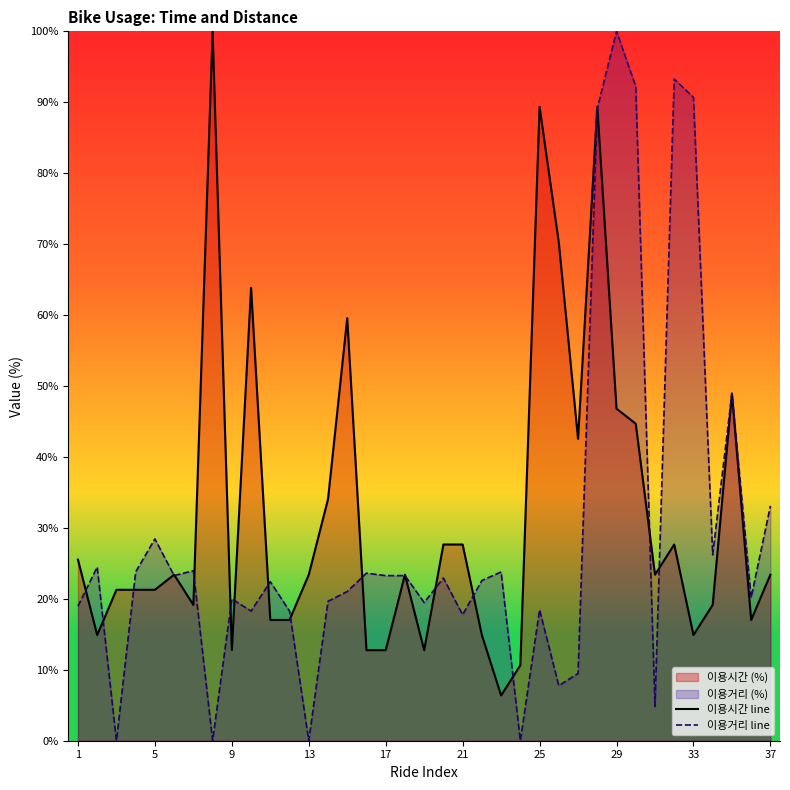

The 이용거리 line series shows 23.6 at 15. True or false?

True